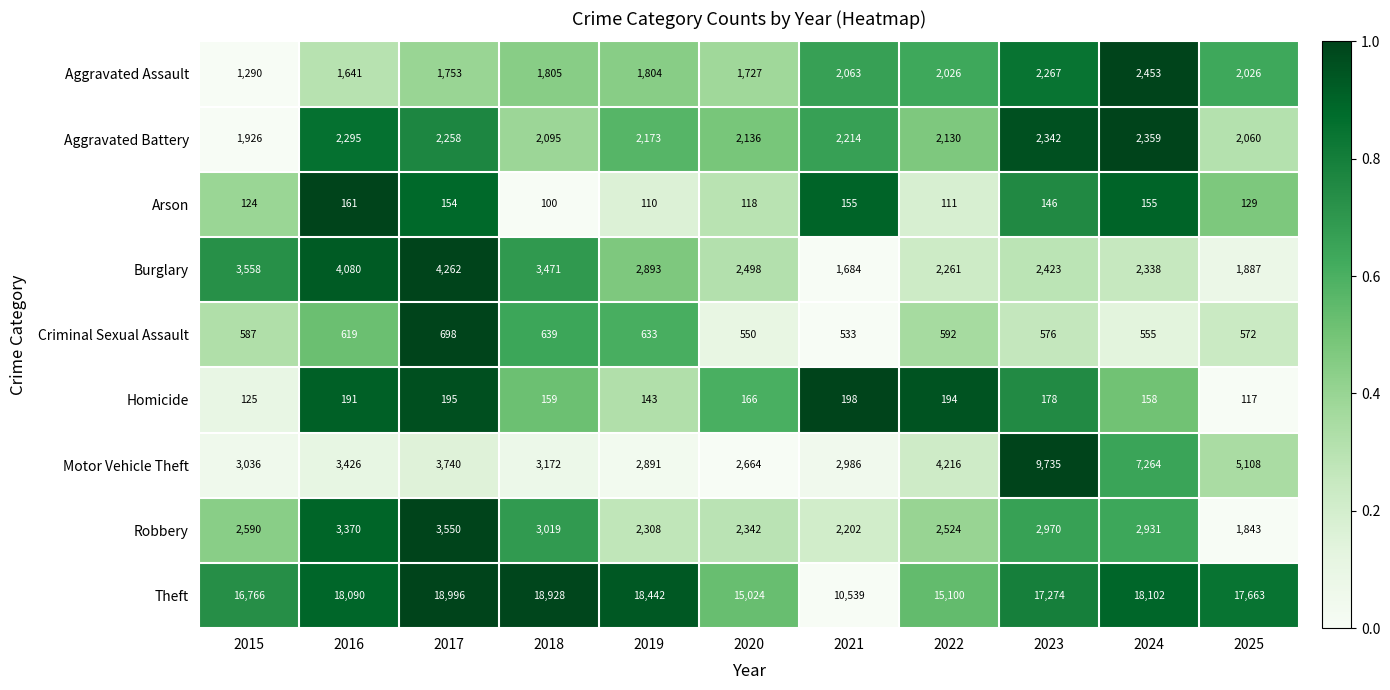

What is the difference between the Burglary values at 2019 and 2024?

555